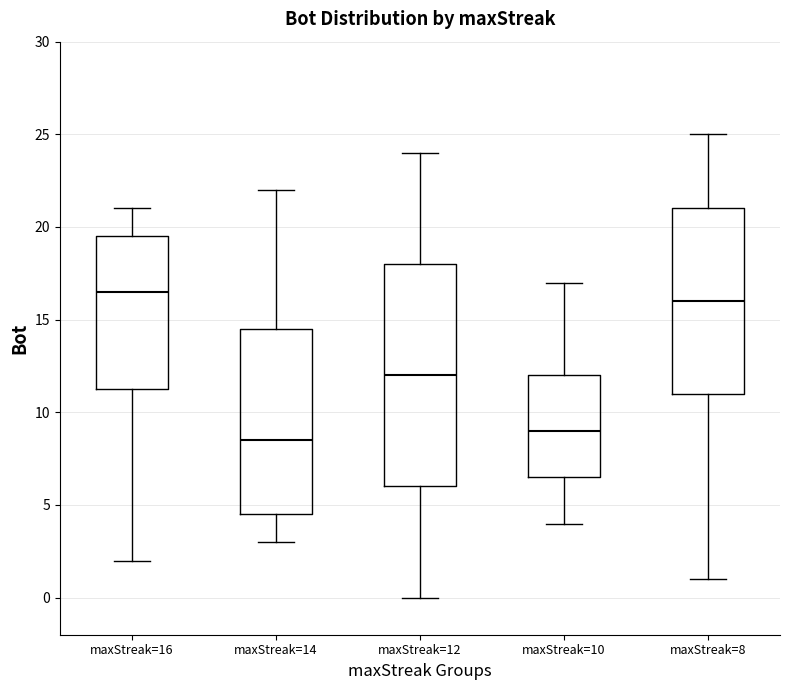

Which box's median line is the highest?

maxStreak=16